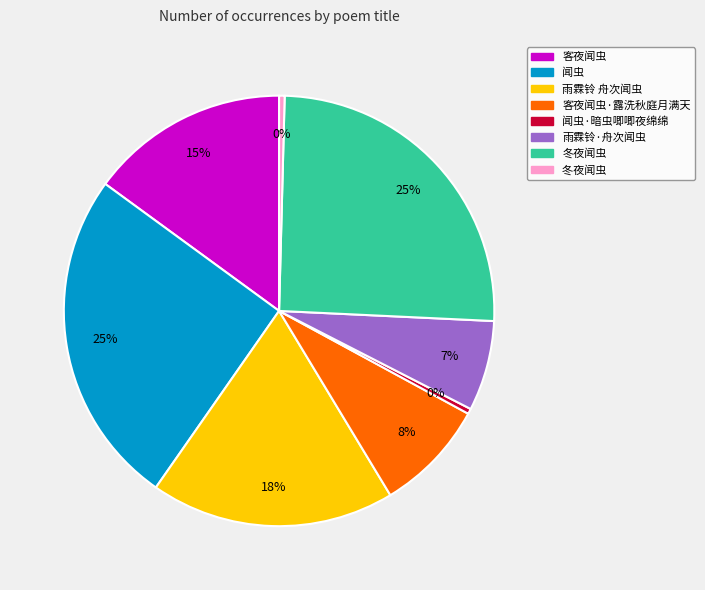

Is there a majority slice in this chart?

No